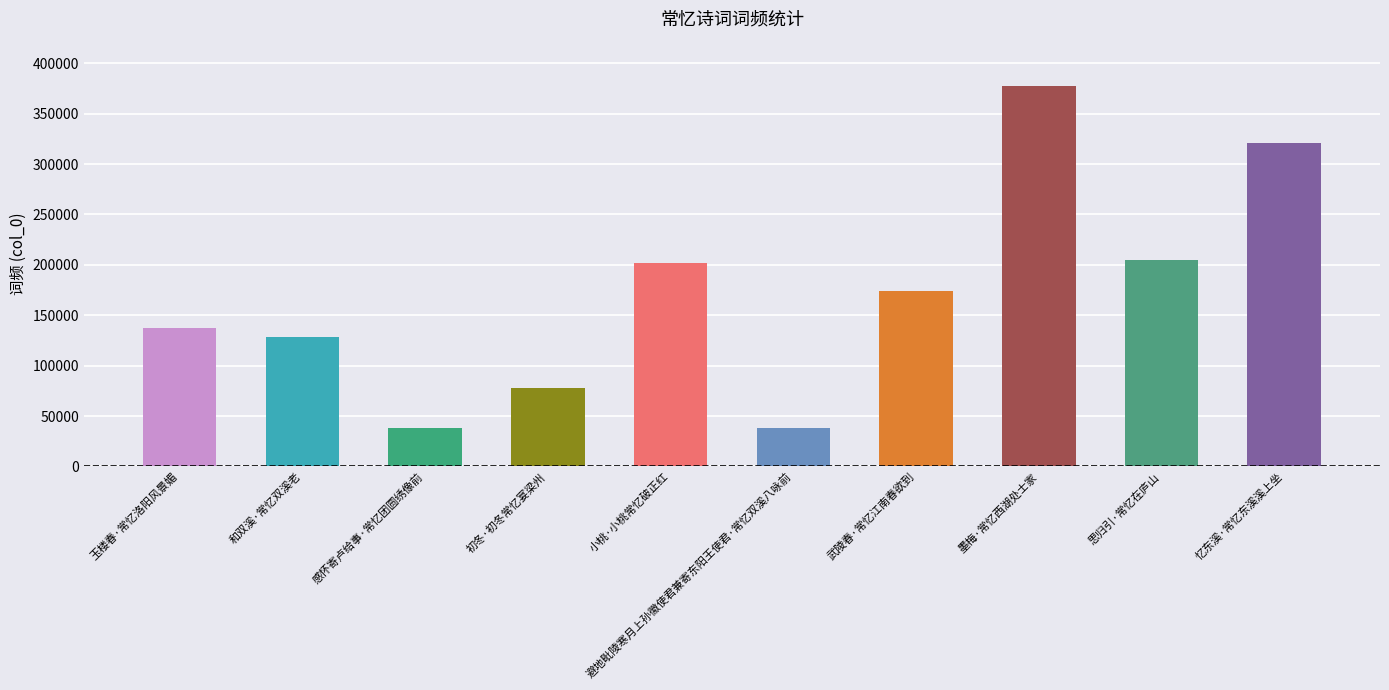

What is the maximum value shown in the chart?

377103